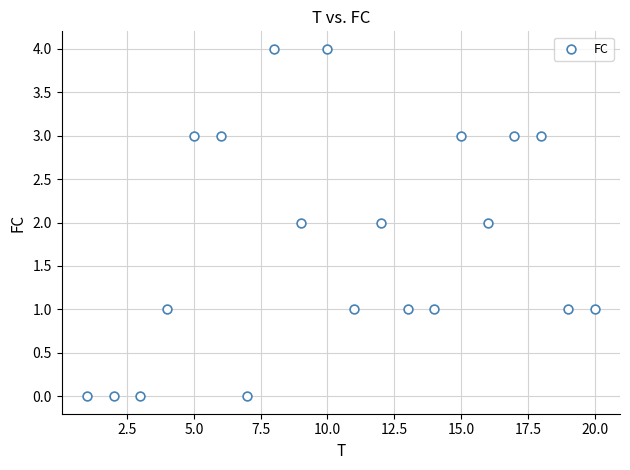

What is the range of Y values (max minus min)?

4